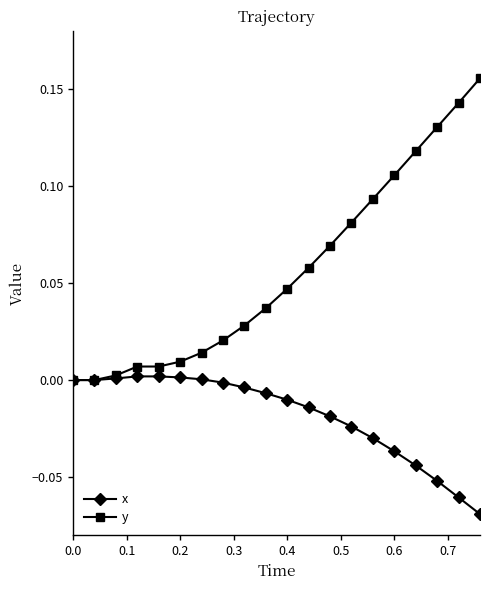

Which series has the largest range (max minus min)?

y